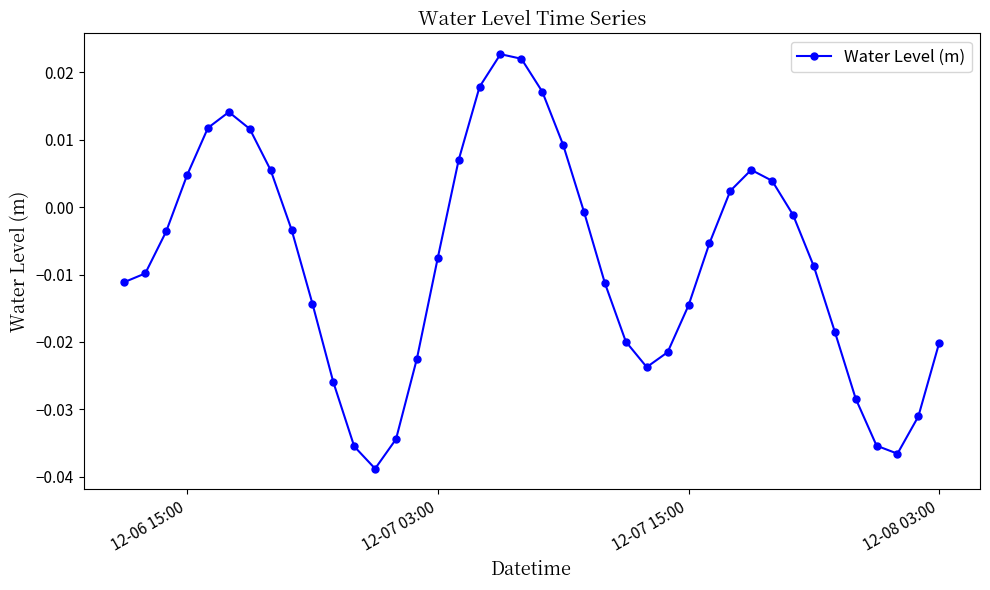

True or false: there are more than 0 points higher than both neighbors.

True